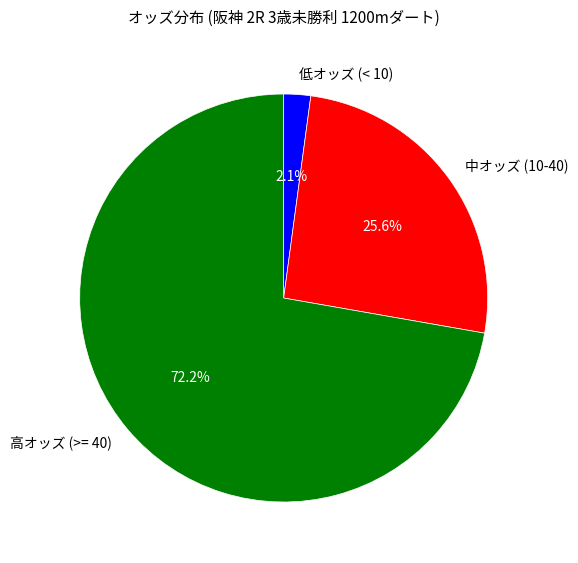

Does any single category account for the majority?

Yes